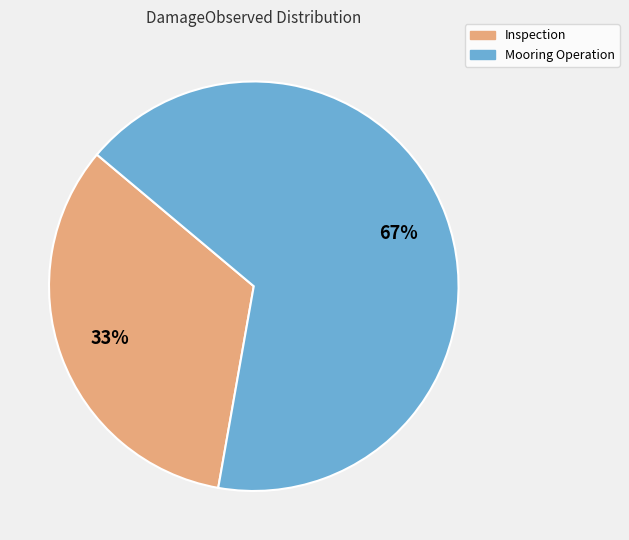

Count the number of slices in the pie.

2